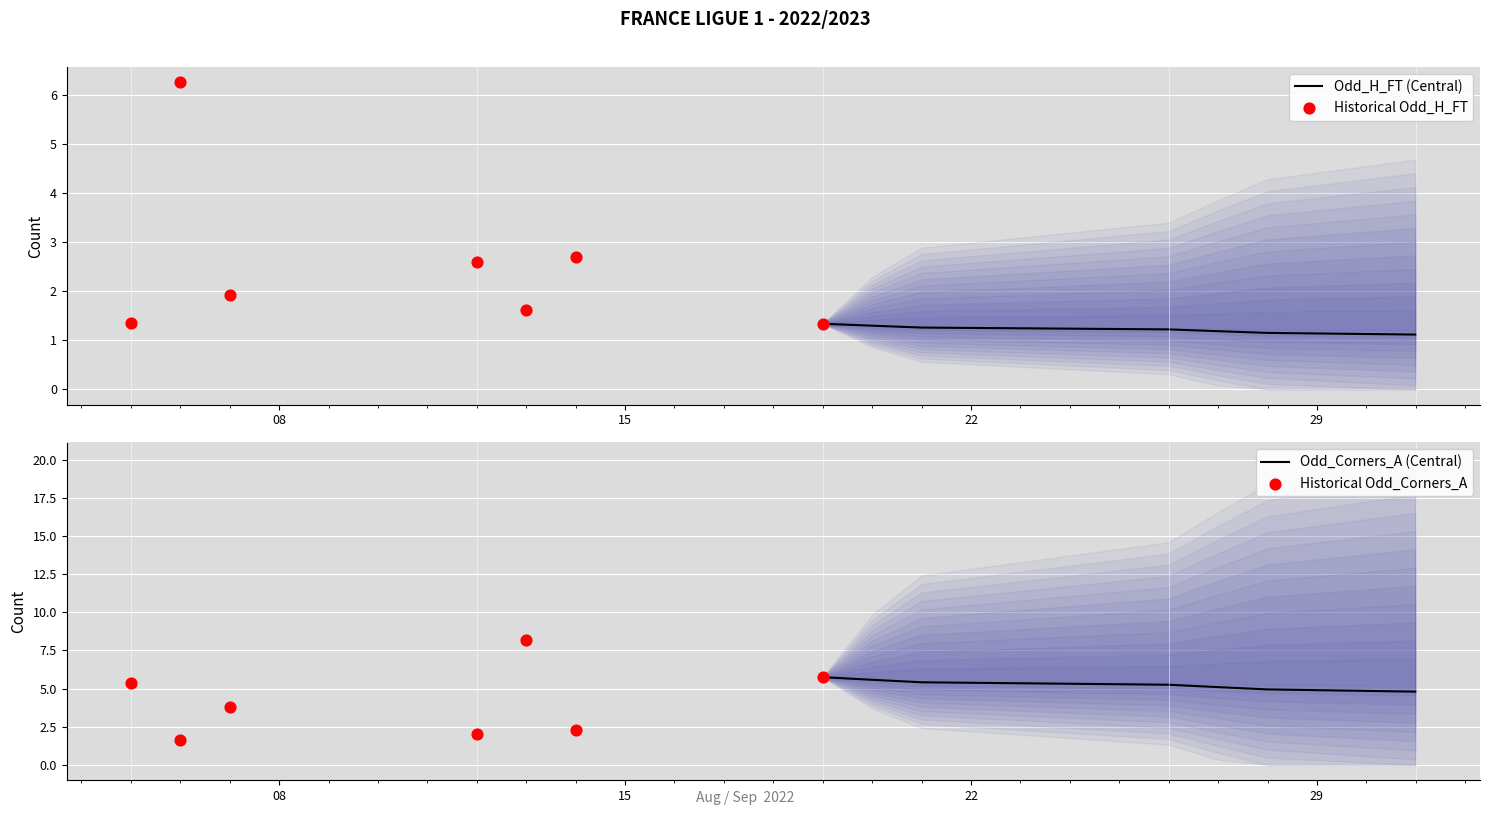

What are all the series names shown in the legend?

Odd_H_FT (Central), Historical Odd_H_FT, Odd_Corners_A (Central), Historical Odd_Corners_A